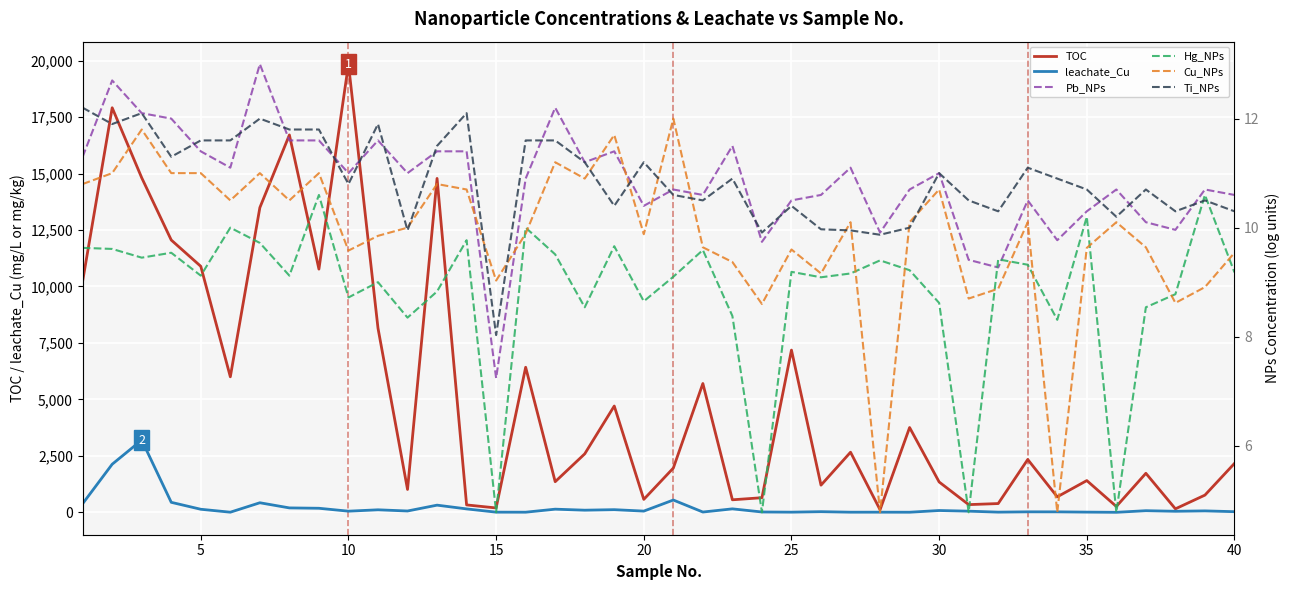

What is the maximum value for leachate_Cu?

3200.0